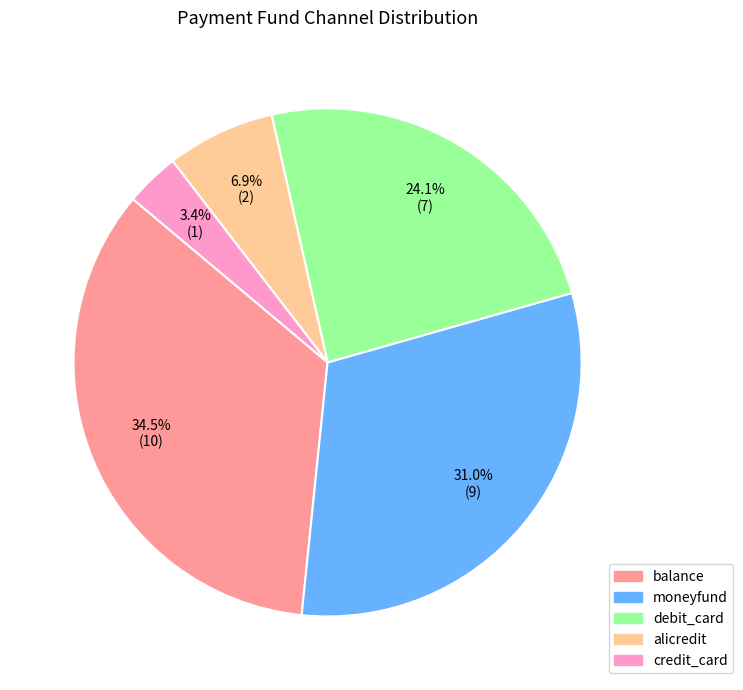

Which has a higher value, balance or moneyfund?

balance